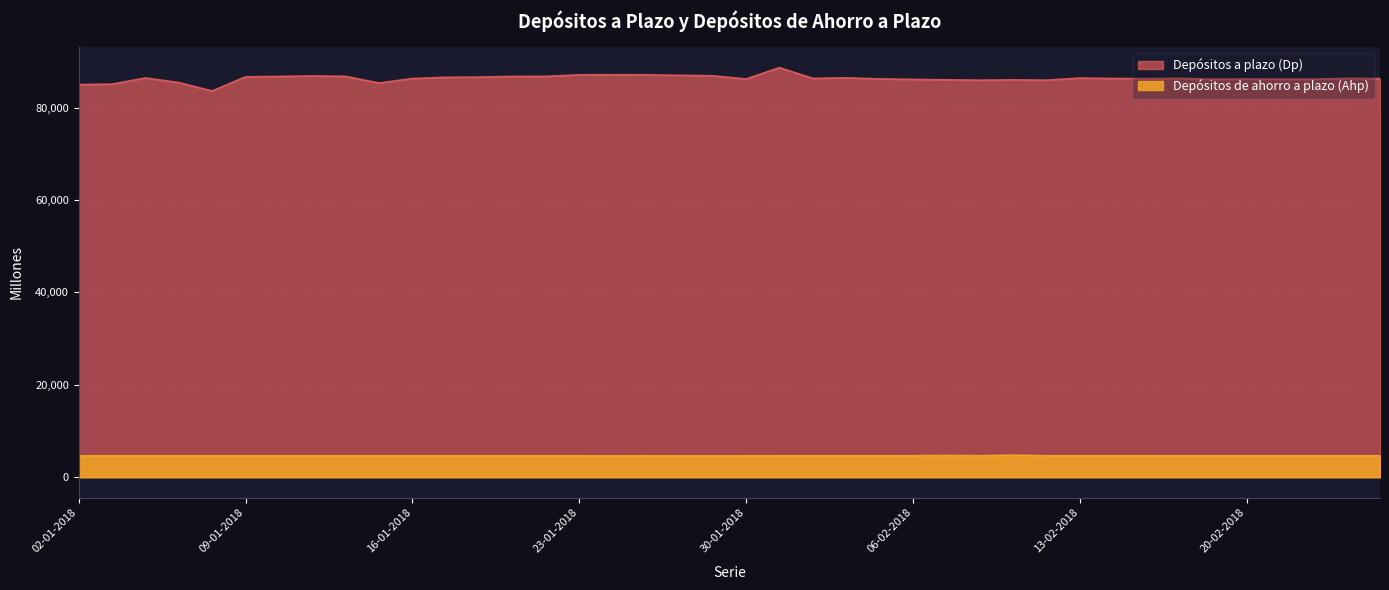

Reading left to right, what are all the values shown in this chart?

Depósitos a plazo (Dp): 02-01-2018=84992	03-01-2018=85089	04-01-2018=86420	05-01-2018=85422	08-01-2018=83608	09-01-2018=86674	10-01-2018=86752	11-01-2018=86855	12-01-2018=86767	15-01-2018=85325	16-01-2018=86299	17-01-2018=86560	18-01-2018=86609	19-01-2018=86754	22-01-2018=86764	23-01-2018=87102	24-01-2018=87117	25-01-2018=87097	26-01-2018=86990	29-01-2018=86900	30-01-2018=86202	31-01-2018=88660	01-02-2018=86333	02-02-2018=86454	05-02-2018=86212	06-02-2018=86117	07-02-2018=86014	08-02-2018=85948	09-02-2018=86001	12-02-2018=85952	13-02-2018=86400	14-02-2018=86300	15-02-2018=86275	16-02-2018=86331	19-02-2018=86160	20-02-2018=86195	21-02-2018=86162	22-02-2018=86165	23-02-2018=86336	26-02-2018=86294
Depósitos de ahorro a plazo (Ahp): 02-01-2018=4640	03-01-2018=4641	04-01-2018=4640	05-01-2018=4643	08-01-2018=4644	09-01-2018=4644	10-01-2018=4644	11-01-2018=4642	12-01-2018=4641	15-01-2018=4640	16-01-2018=4641	17-01-2018=4640	18-01-2018=4640	19-01-2018=4640	22-01-2018=4640	23-01-2018=4639	24-01-2018=4632	25-01-2018=4639	26-01-2018=4633	29-01-2018=4631	30-01-2018=4638	31-01-2018=4648	01-02-2018=4652	02-02-2018=4652	05-02-2018=4648	06-02-2018=4657	07-02-2018=4719	08-02-2018=4657	09-02-2018=4782	12-02-2018=4654	13-02-2018=4654	14-02-2018=4655	15-02-2018=4655	16-02-2018=4656	19-02-2018=4656	20-02-2018=4657	21-02-2018=4657	22-02-2018=4658	23-02-2018=4658	26-02-2018=4657